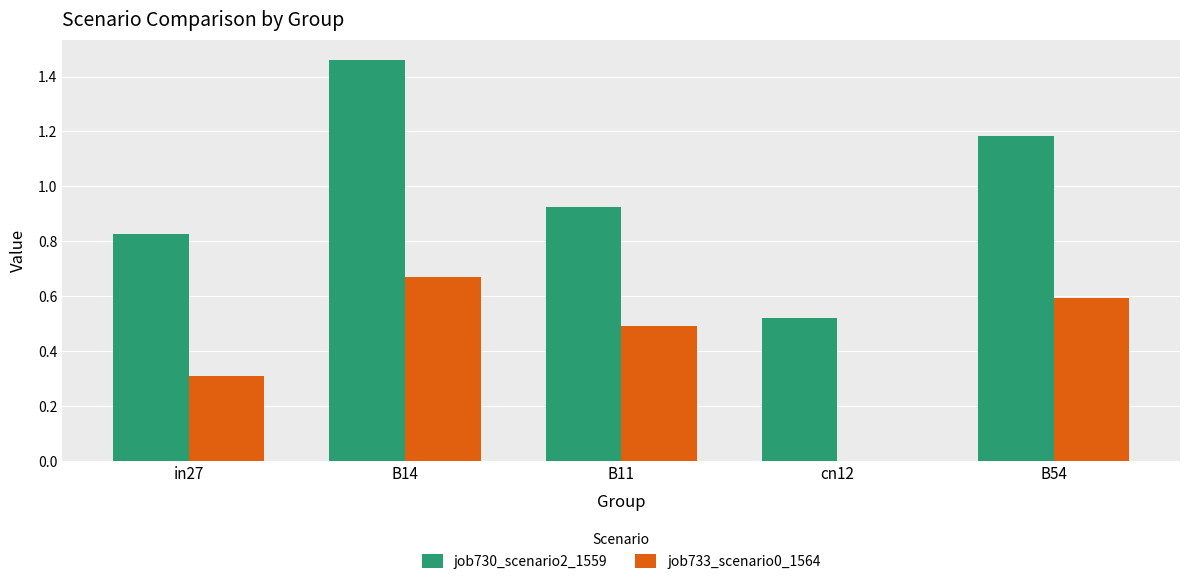

At which label does job733_scenario0_1564 reach its peak?

B14